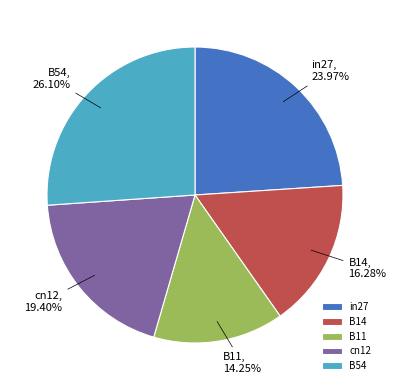

Is the sum of B54 and B14 greater than half?

No